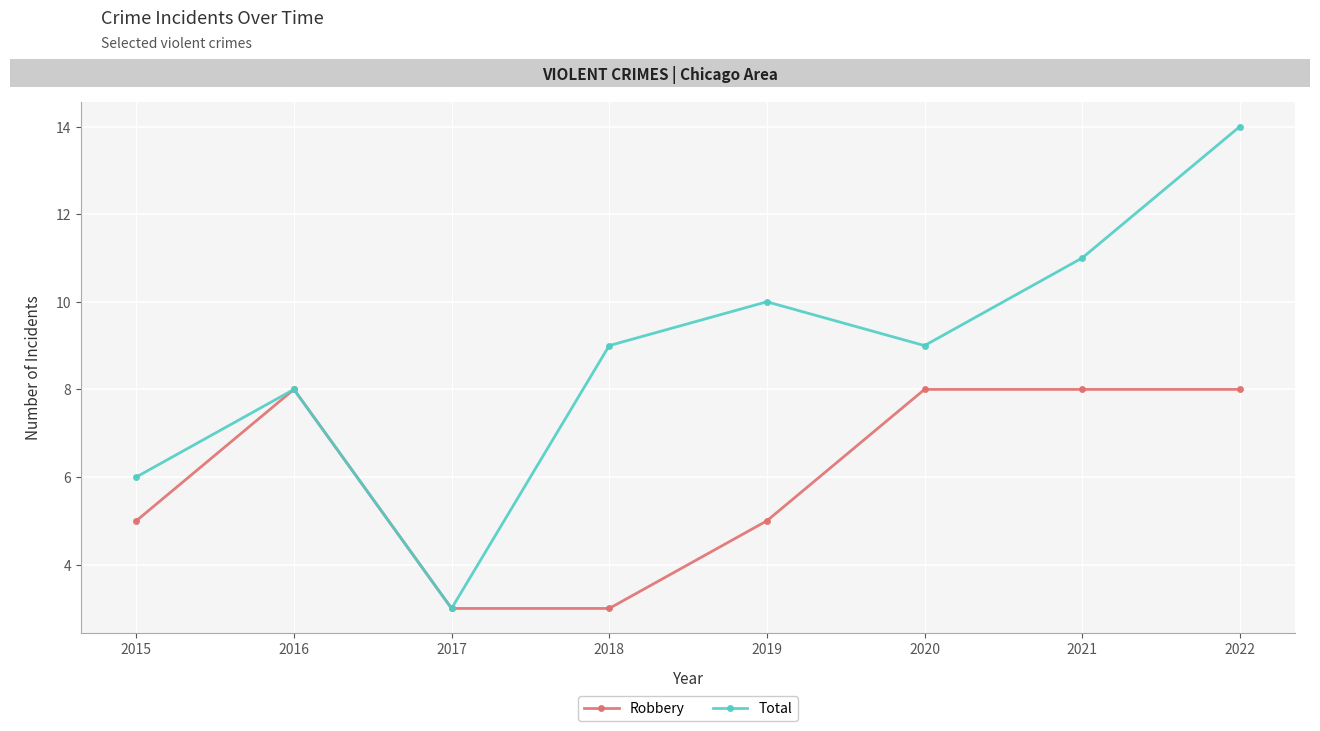

What is the minimum value for Total?

3